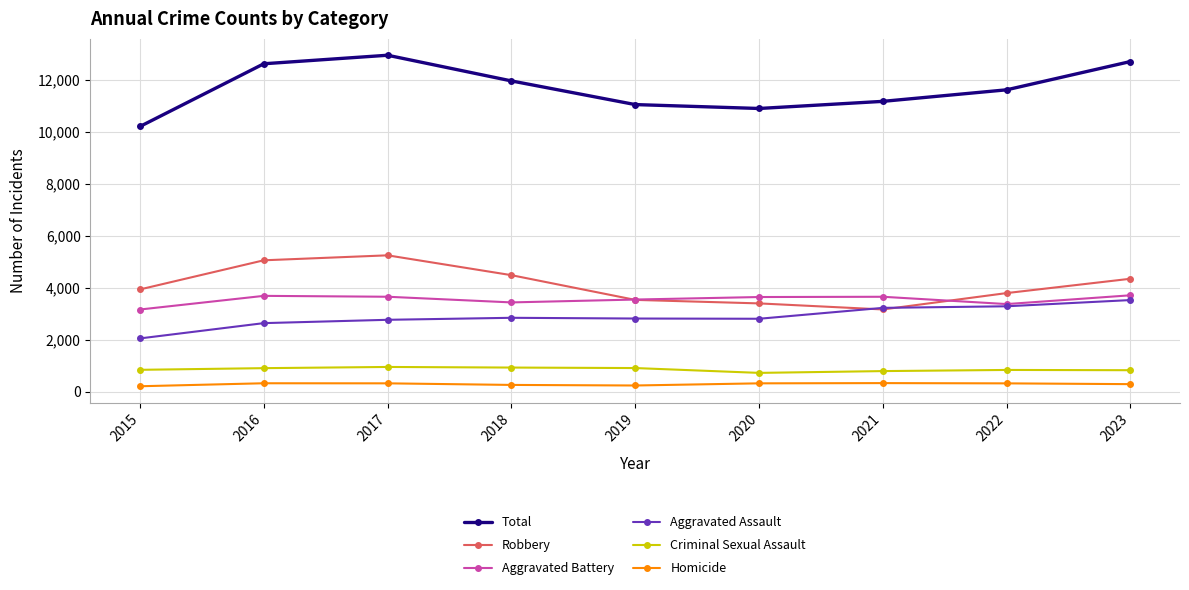

Is it true that Aggravated Battery equals 1510 at 2021?

False